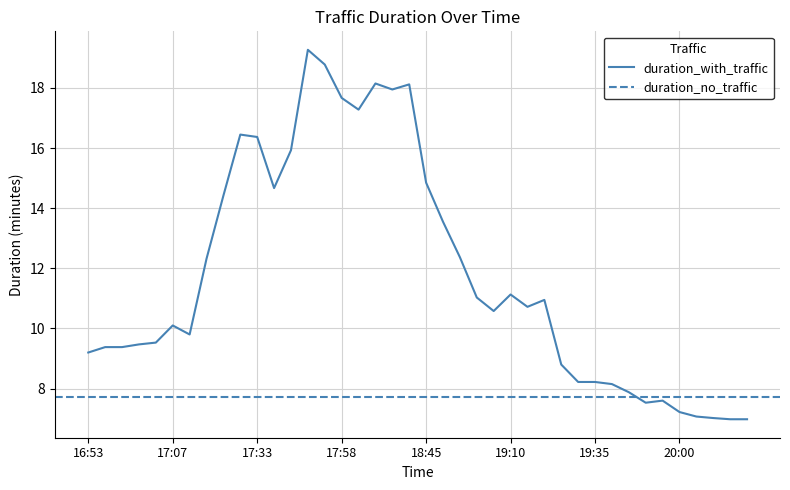

Does the chart have visible grid lines?

Yes